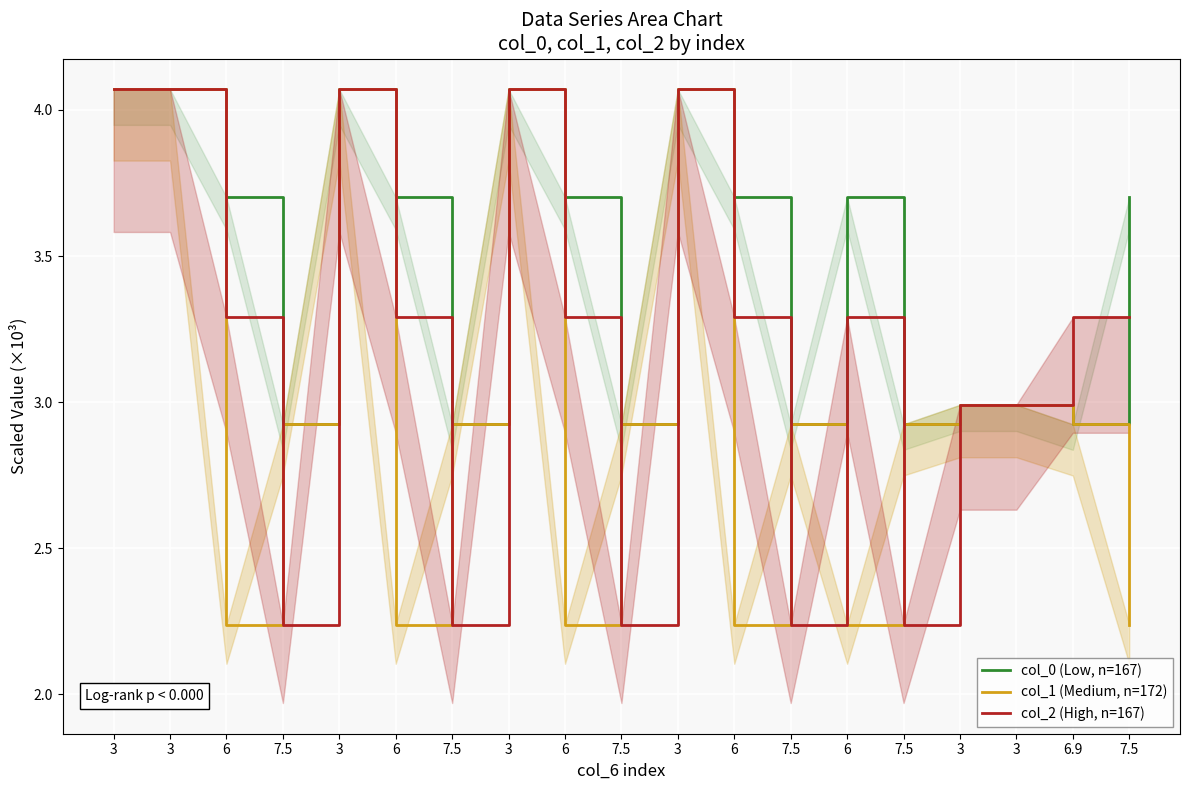

True or false: col_0 (Low, n=167) and col_1 (Medium, n=172) intersect in this chart.

False